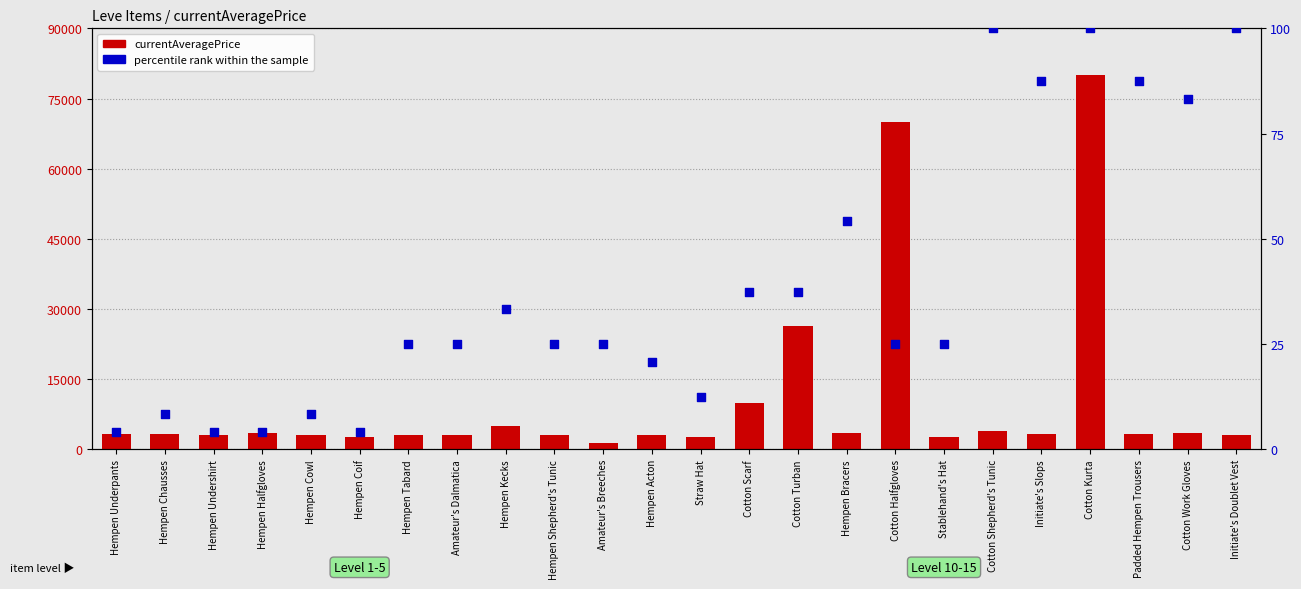

What are all the series names shown in the legend?

currentAveragePrice, percentile rank within the sample